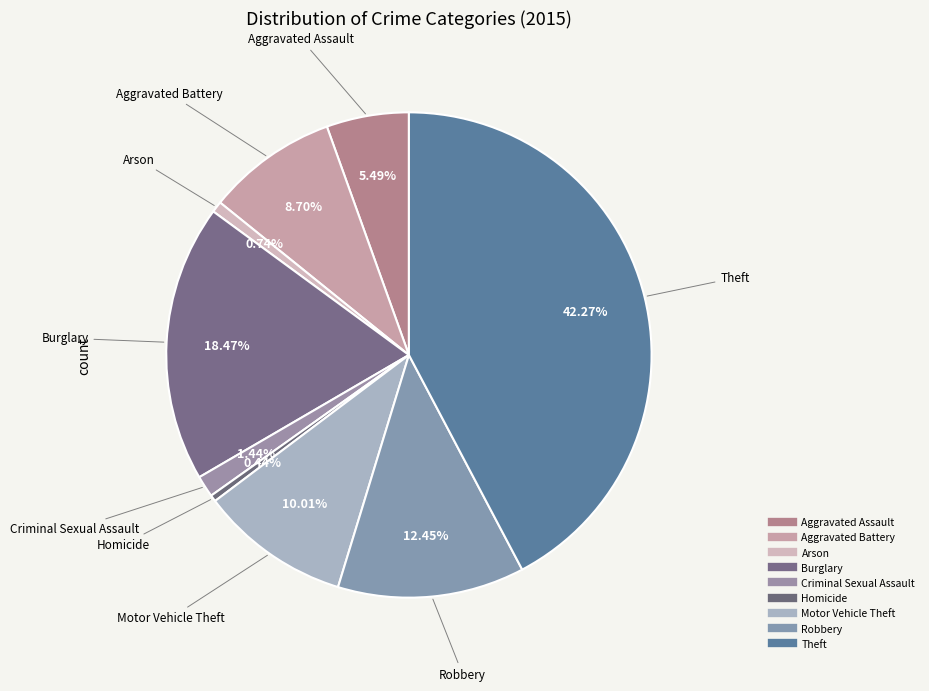

Rank the categories by value from highest to lowest.

Theft, Burglary, Robbery, Motor Vehicle Theft, Aggravated Battery, Aggravated Assault, Criminal Sexual Assault, Arson, Homicide